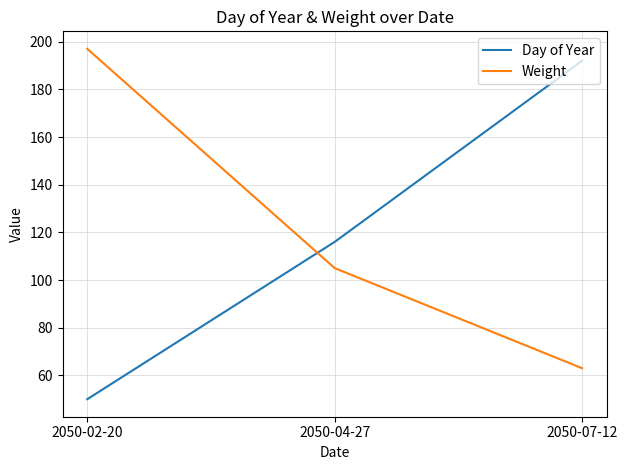

Rank the categories by Day of Year value from lowest to highest.

2050-02-20, 2050-04-27, 2050-07-12